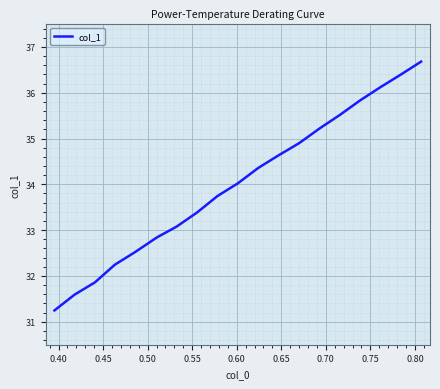

What is the smallest value displayed?

31.2